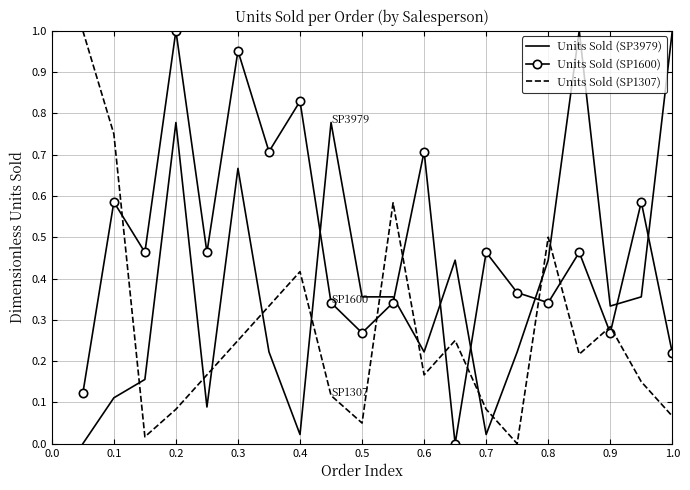

Which series has the largest total across all categories?

Units Sold (SP1600)